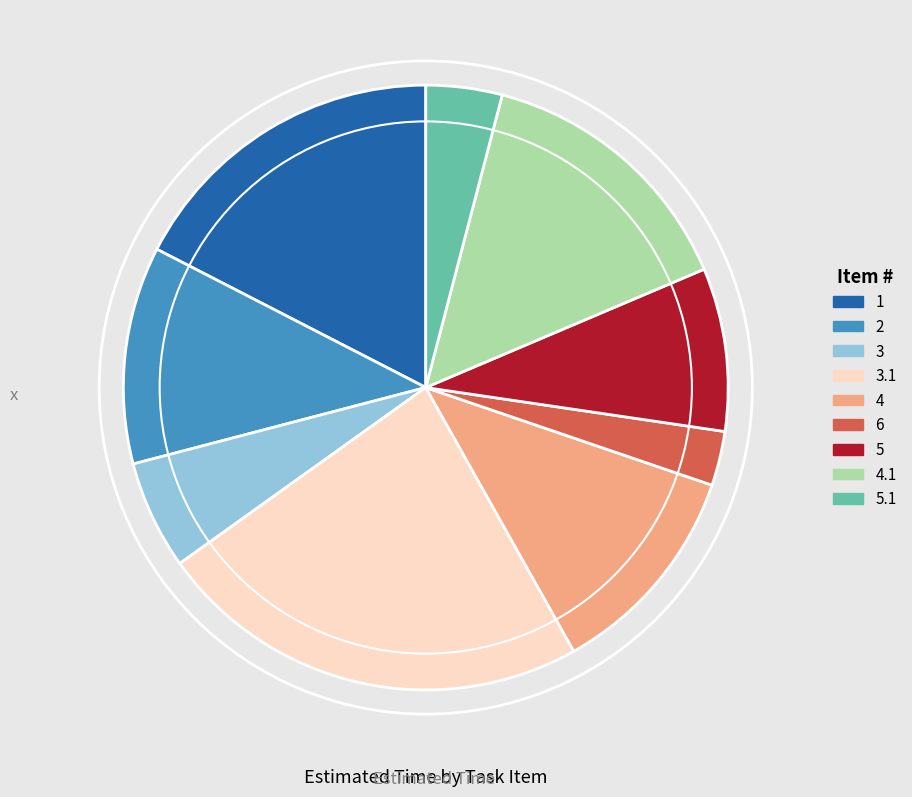

Count the number of slices in the pie.

9